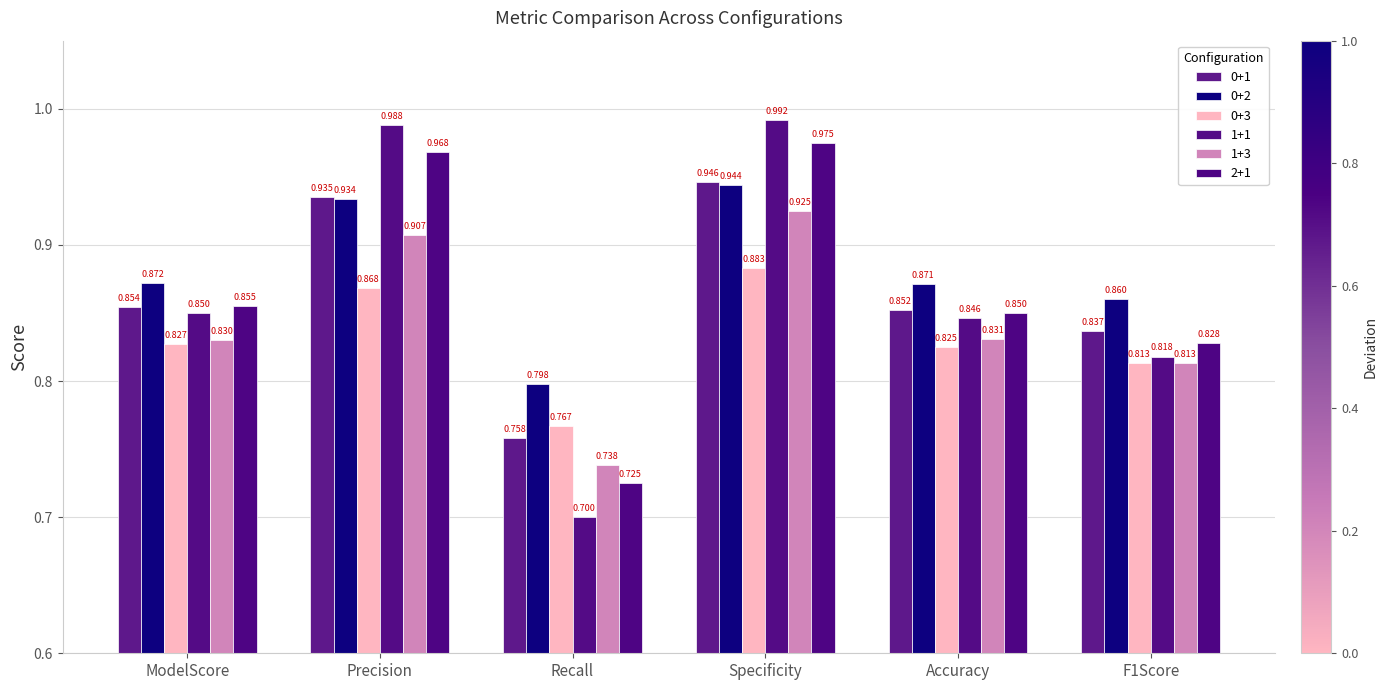

Count the number of data series in this chart.

6